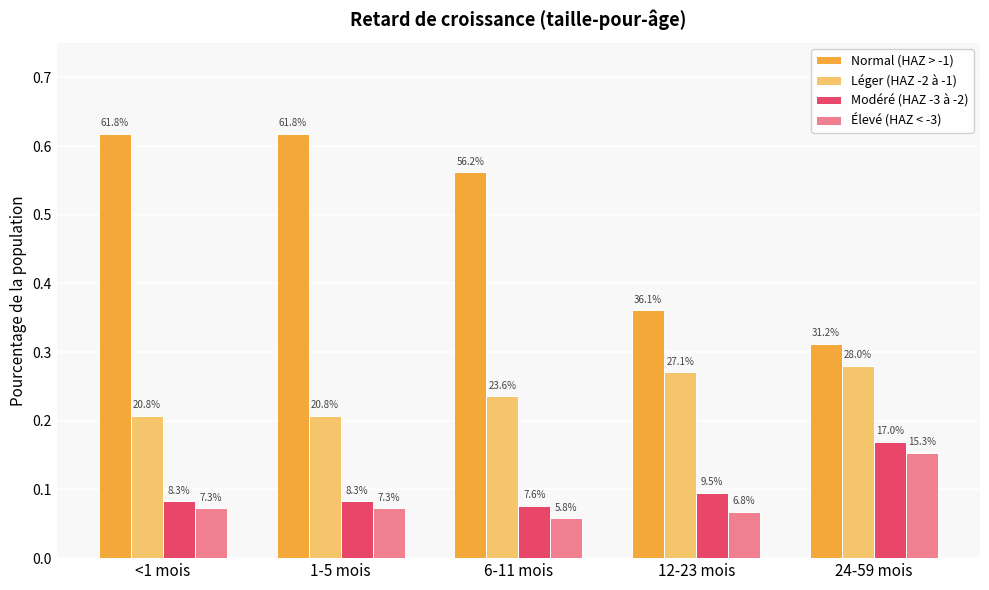

Rank the series by their maximum value, from highest to lowest.

Normal (HAZ > -1), Léger (HAZ -2 à -1), Modéré (HAZ -3 à -2), Élevé (HAZ < -3)